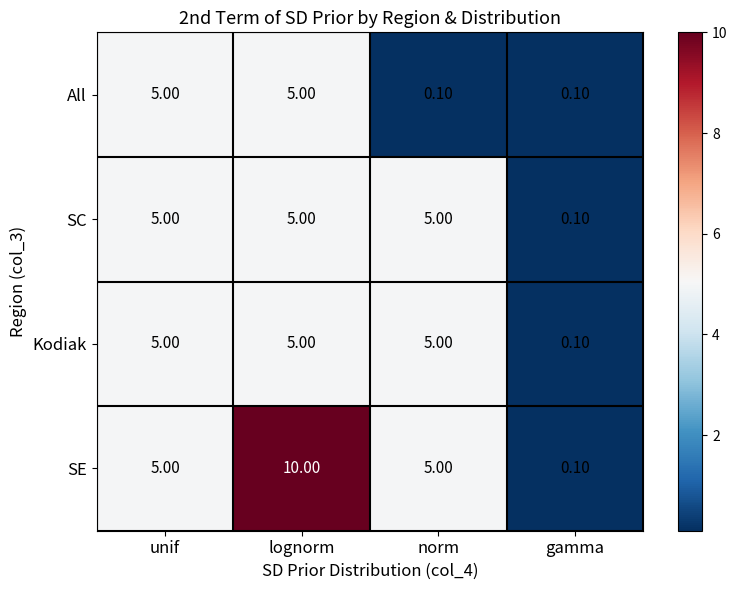

What is the sum of all SC values?

15.1